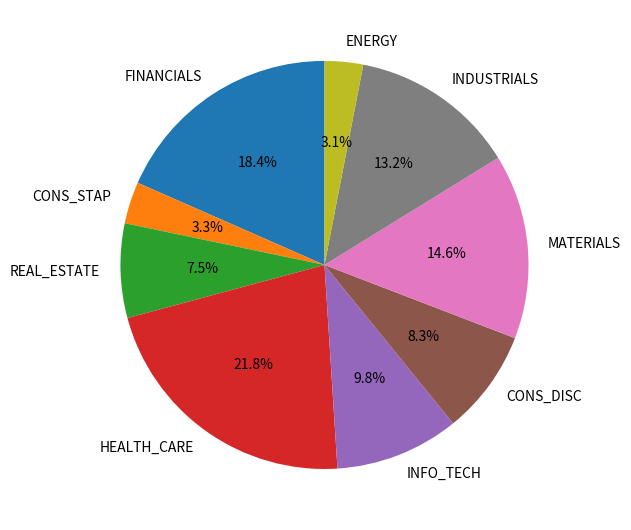

To the nearest percent, what is the combined percentage of FINANCIALS and CONS_STAP?

22%